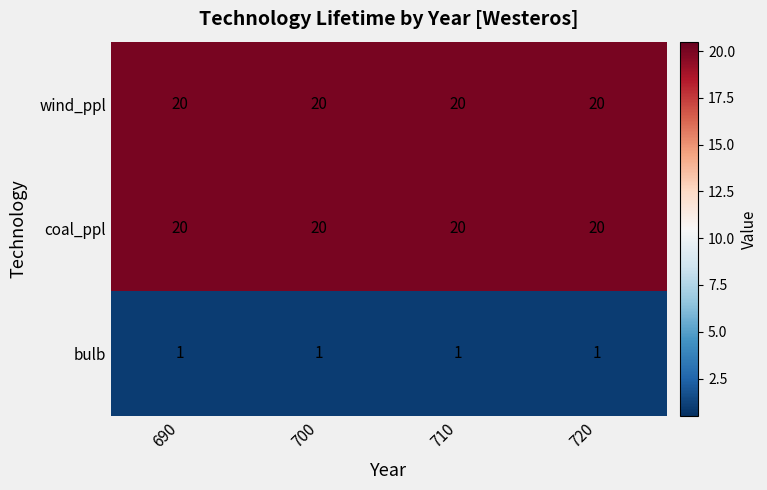

What is the maximum value shown in the chart?

20